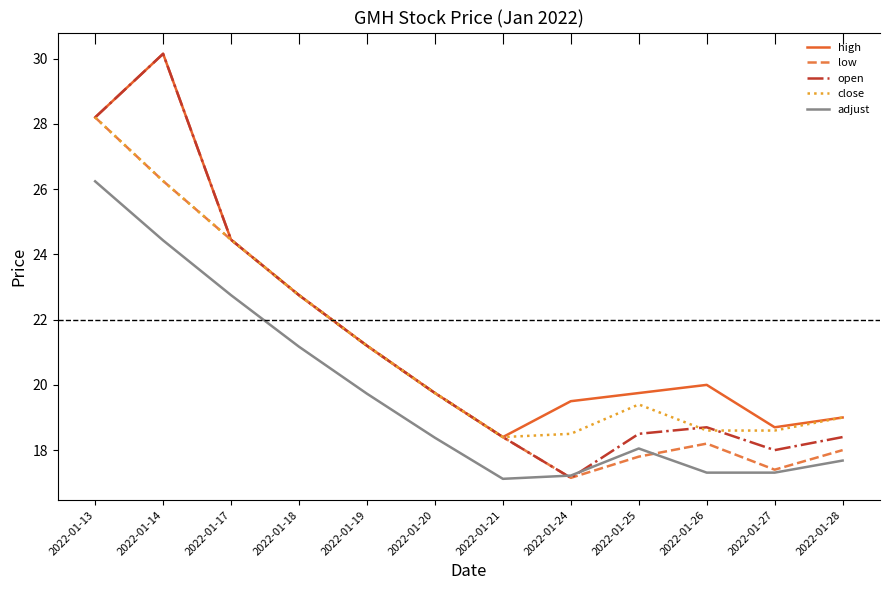

Which has a higher value, 2022-01-19 or 2022-01-27?

2022-01-19